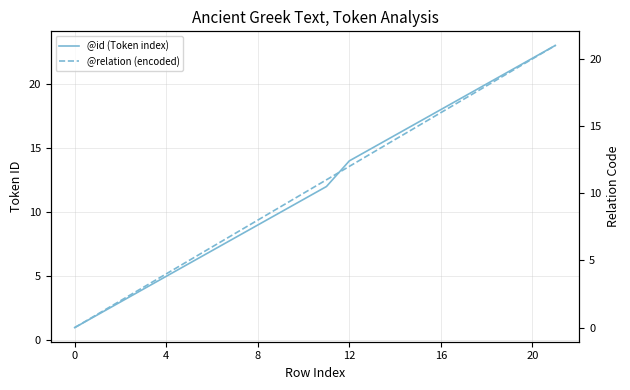

What value does the @id (Token index) series have at 8?

9